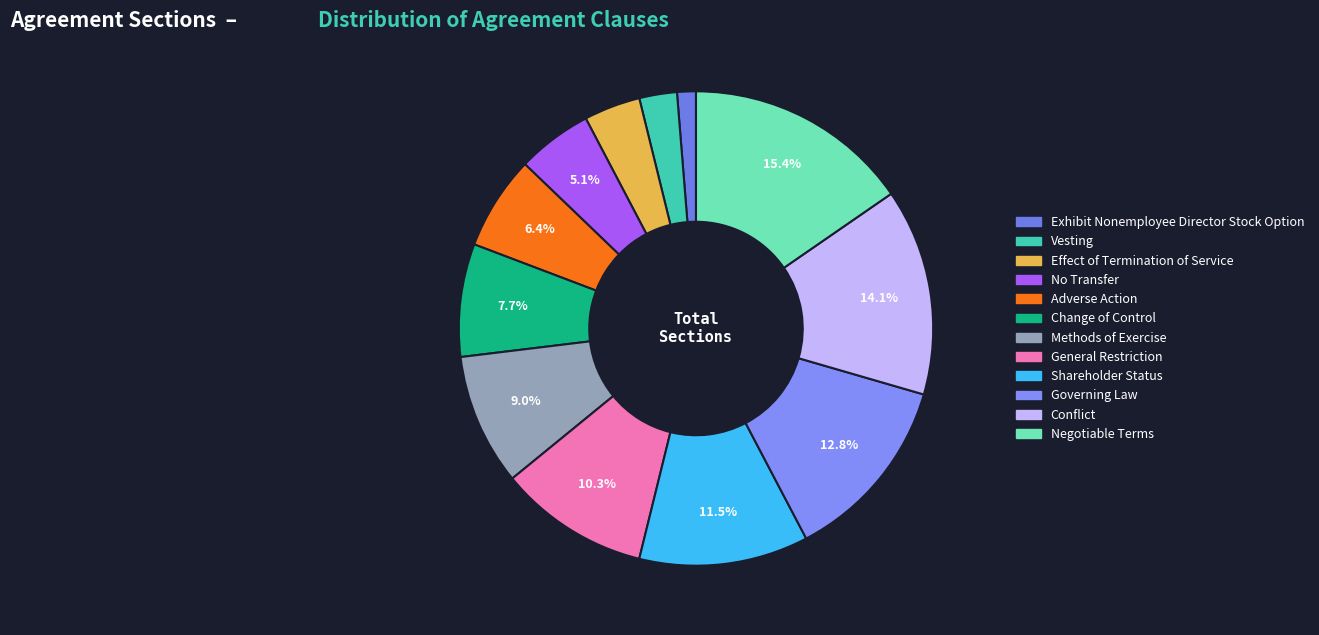

How many segments does this pie chart have?

12